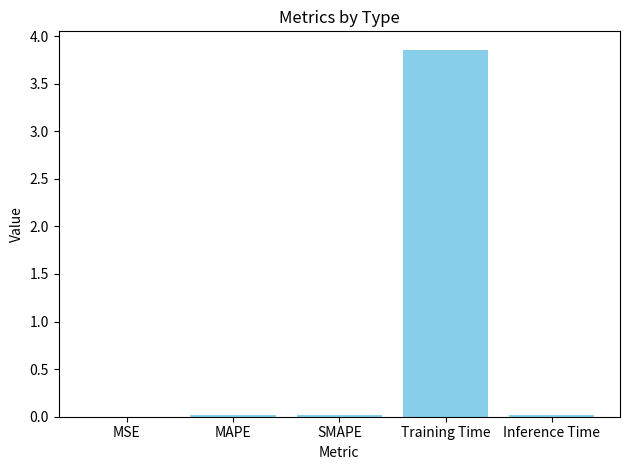

Between Inference Time and Training Time, which is larger?

Training Time